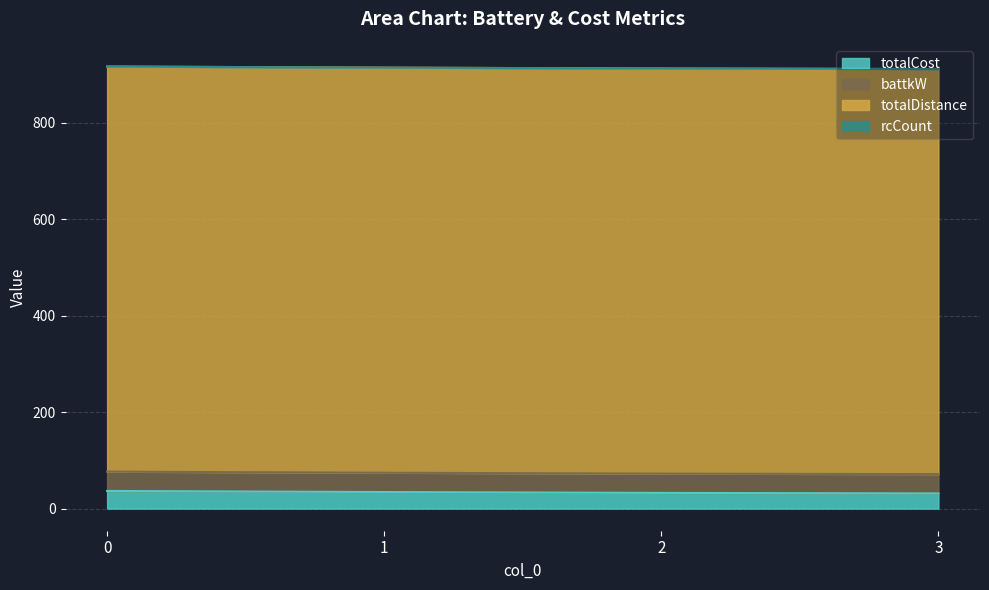

Between 1 and 3, which series saw the biggest shift?

totalCost